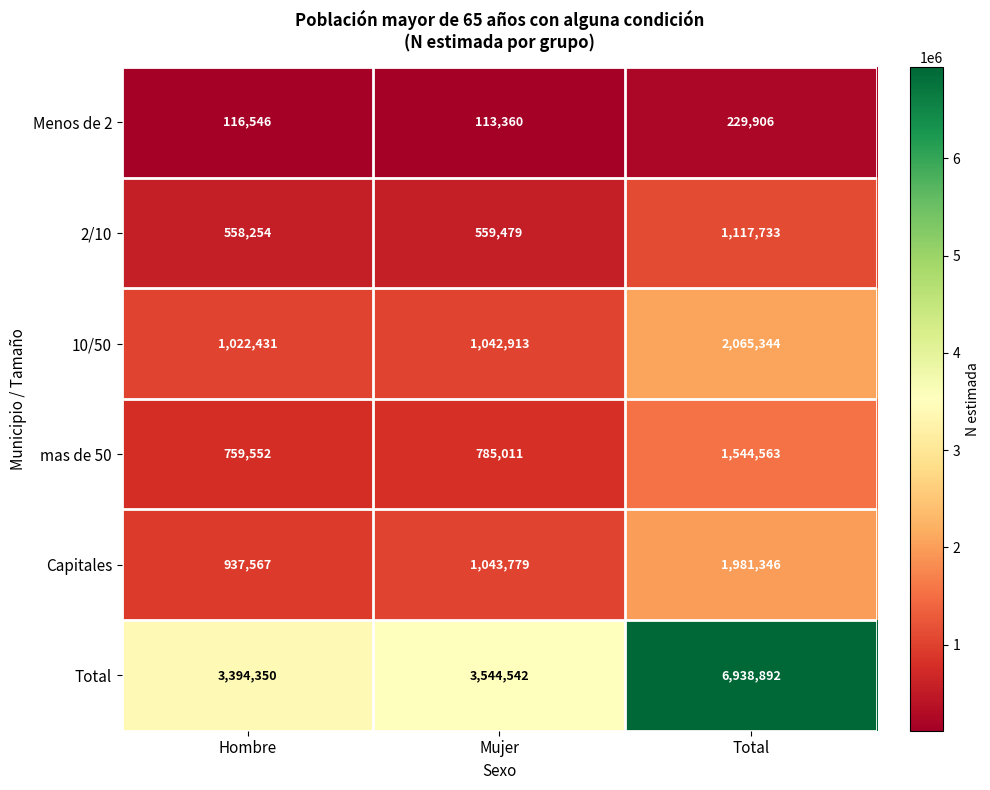

Which series has the largest total across all categories?

Total